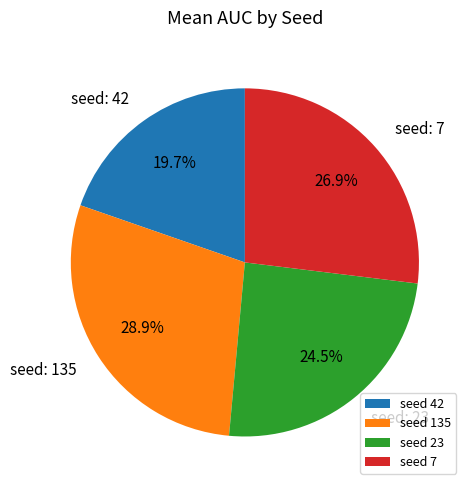

How much of the chart is everything except seed 23?

75.5%